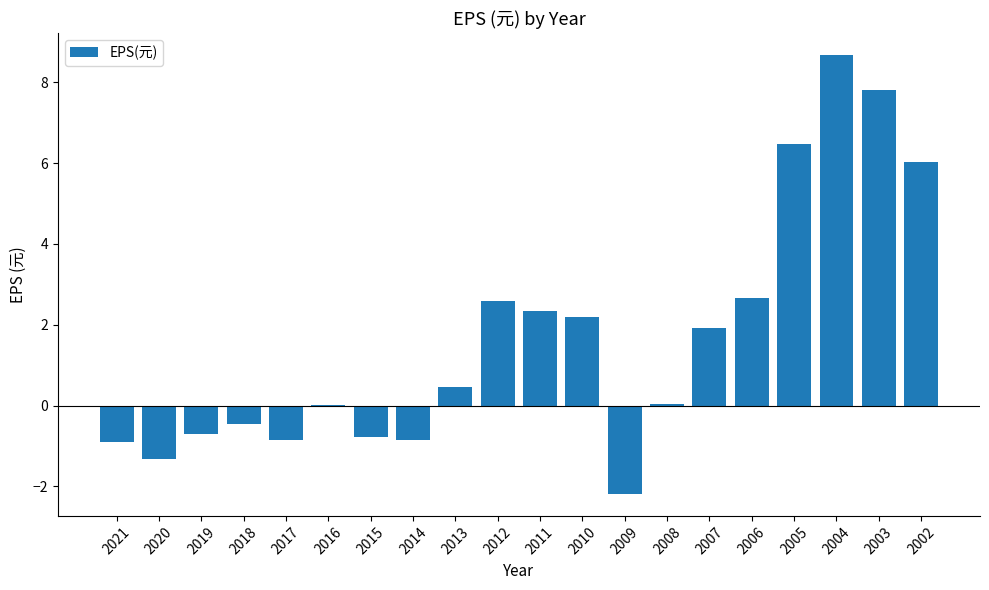

Read the value at 2012.

2.6